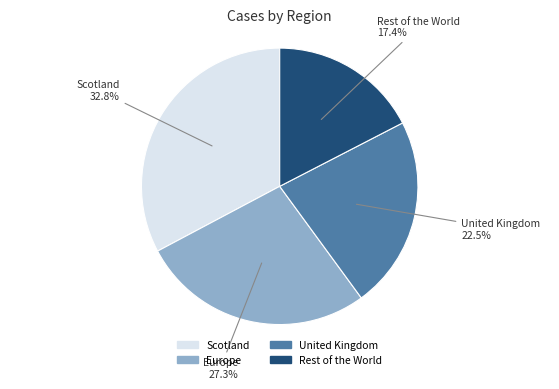

Which slice is the largest?

Scotland